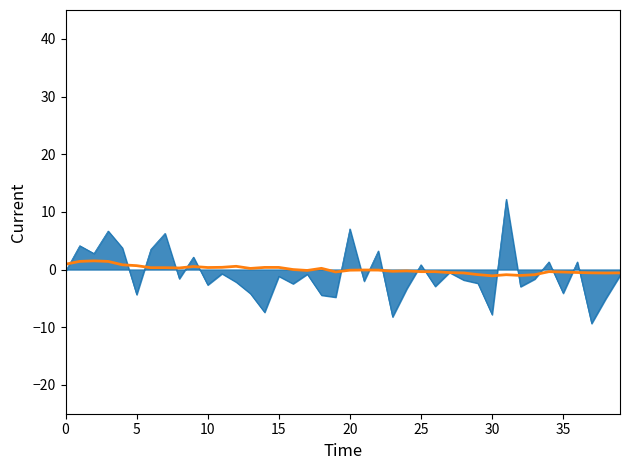

What is the smallest value displayed?

-9.4